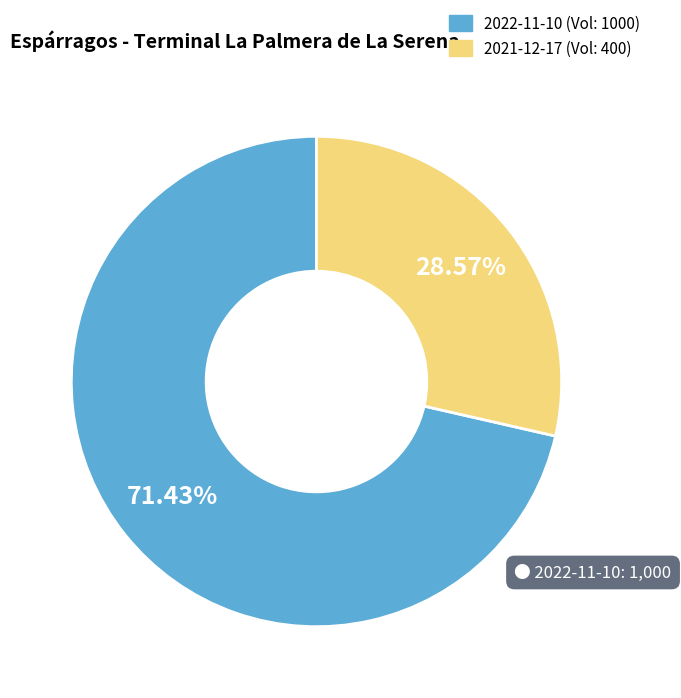

Which category has the biggest portion of the pie?

2022-11-10